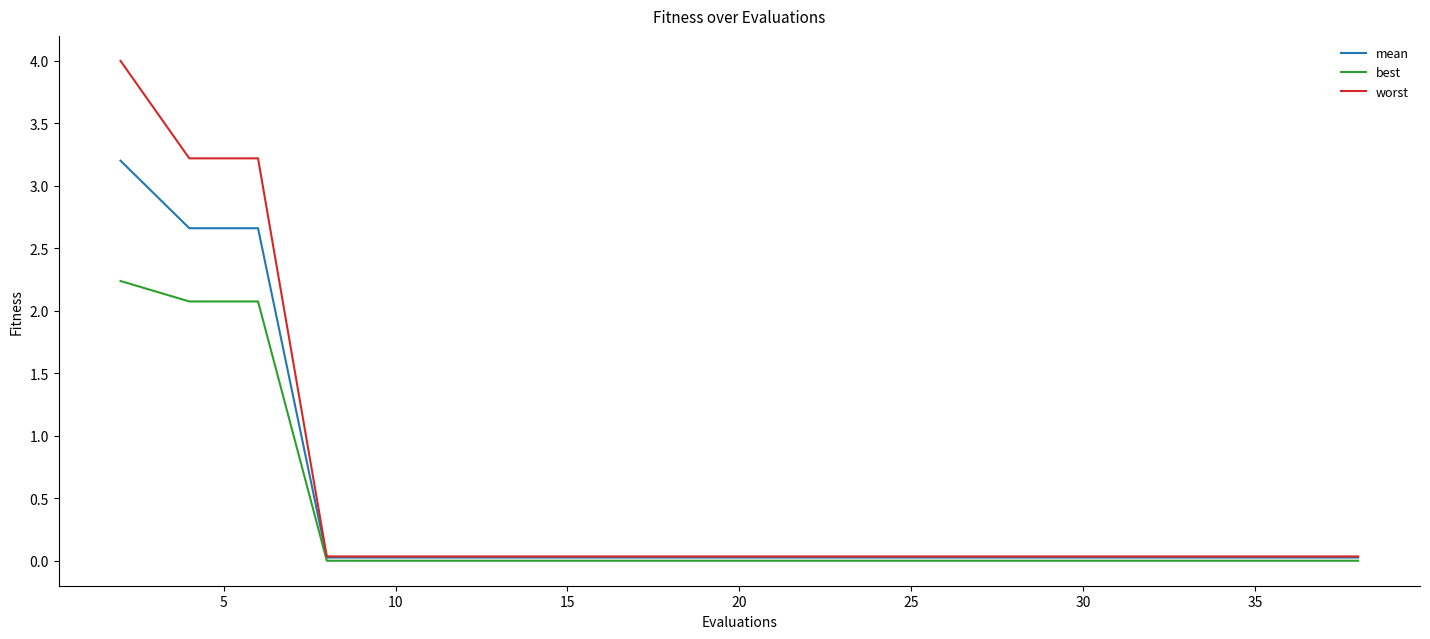

At how many categories does at least one series exceed 1?

3